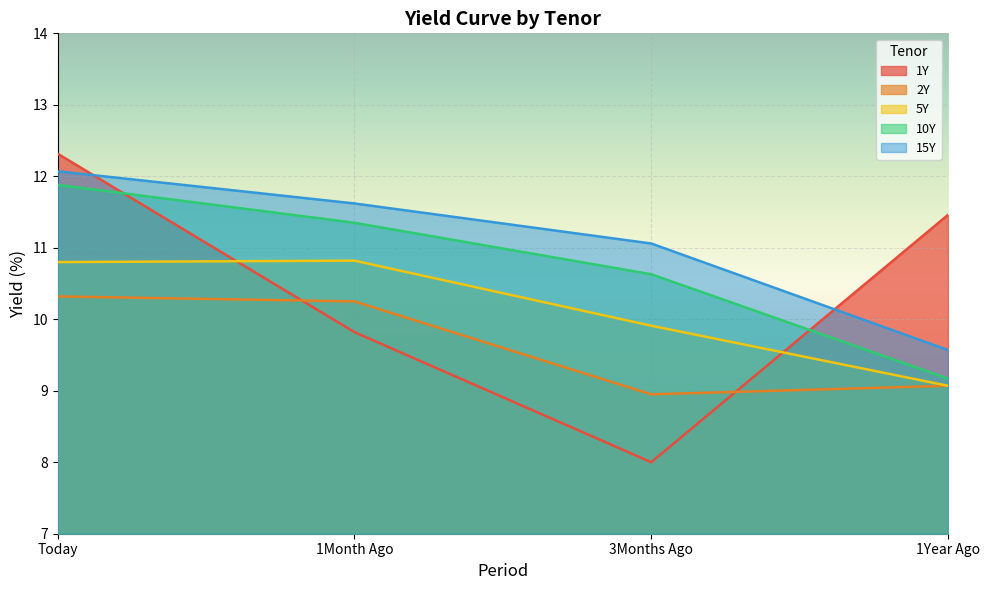

At how many categories does at least one series exceed 8?

4